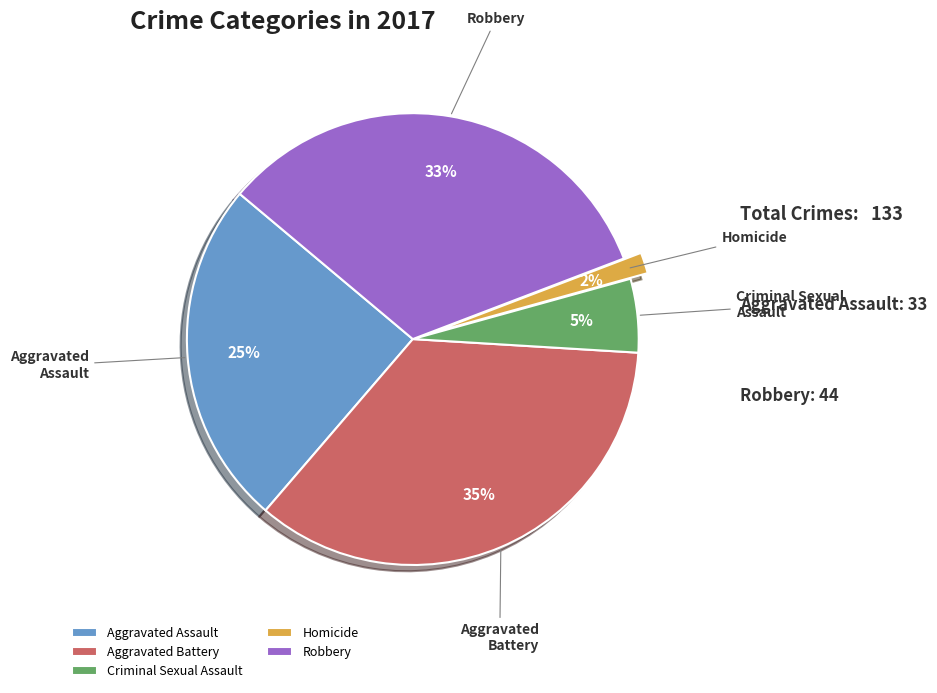

How many slices are in this pie chart?

5